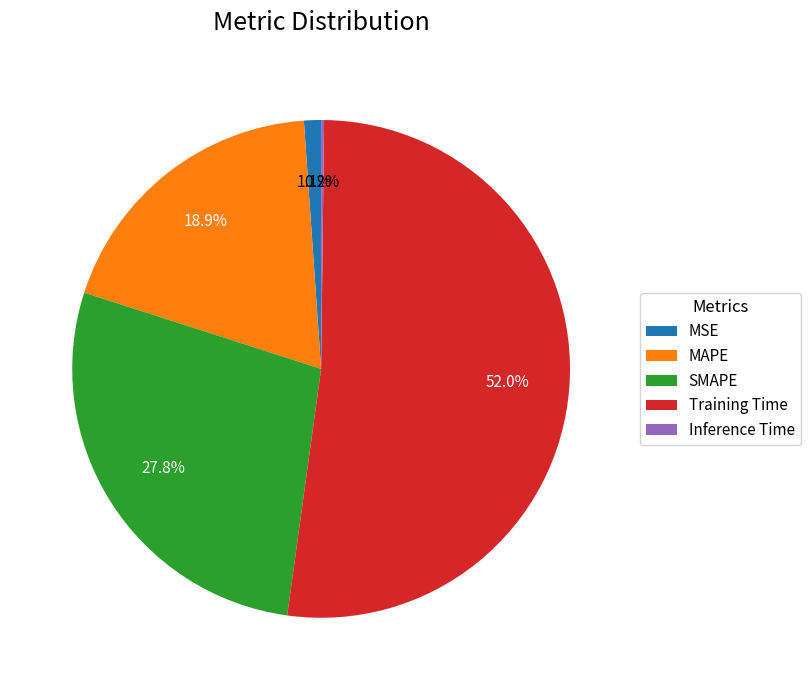

To the nearest percent, what is the average slice percentage?

20%